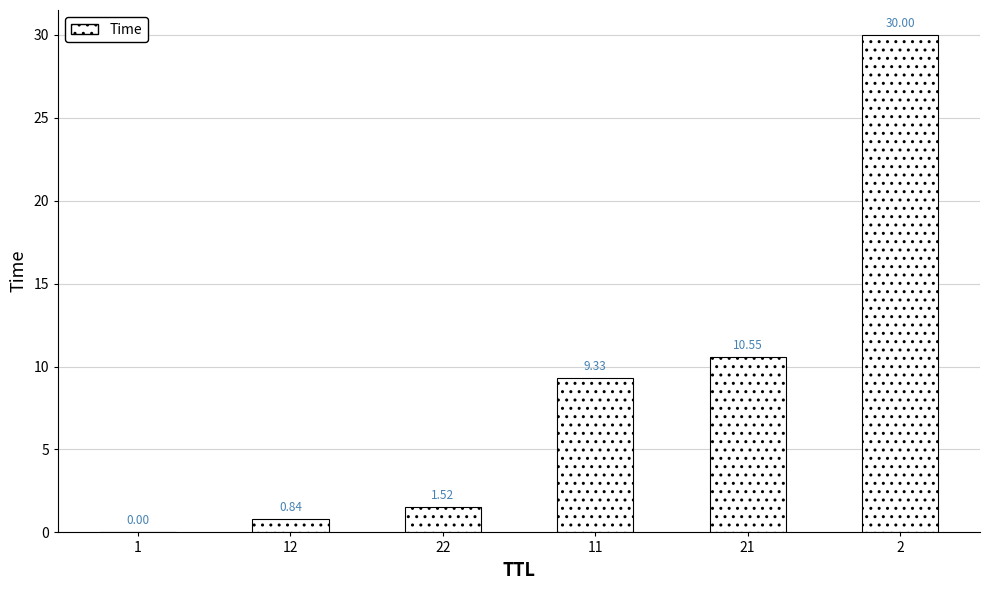

What is the change in value from 11 to 2?

+20.7